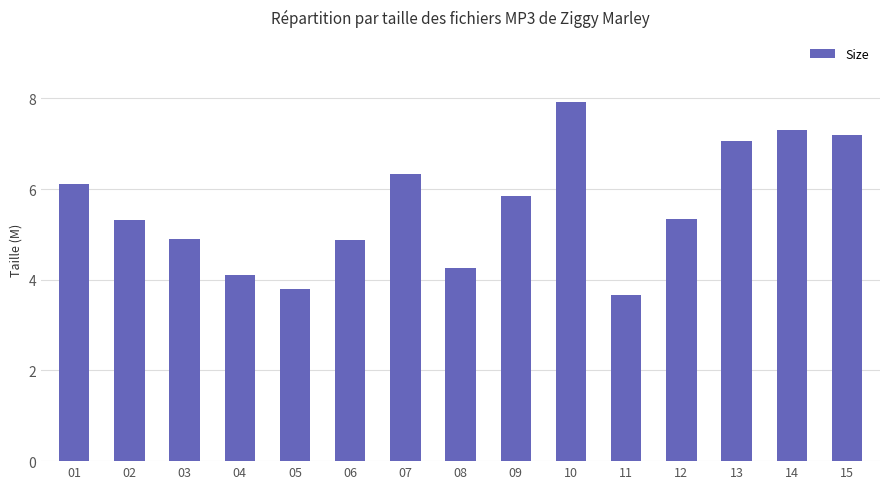

What is the ratio of the value at 01 to the value at 08?

1.4